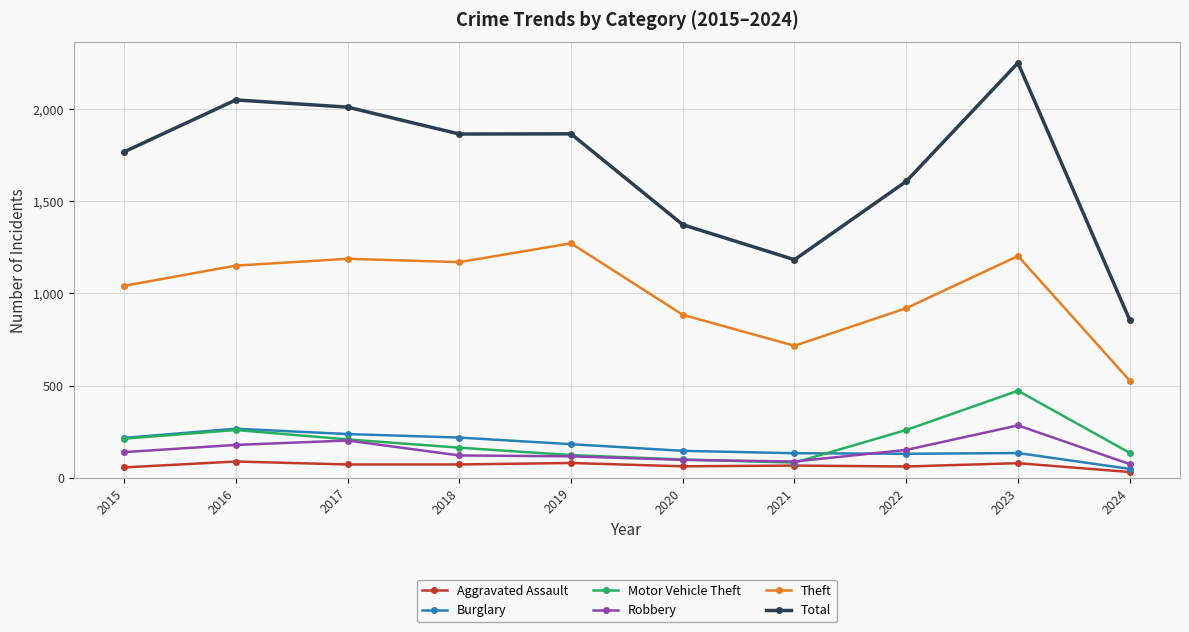

True or false: Theft and Total intersect in this chart.

False